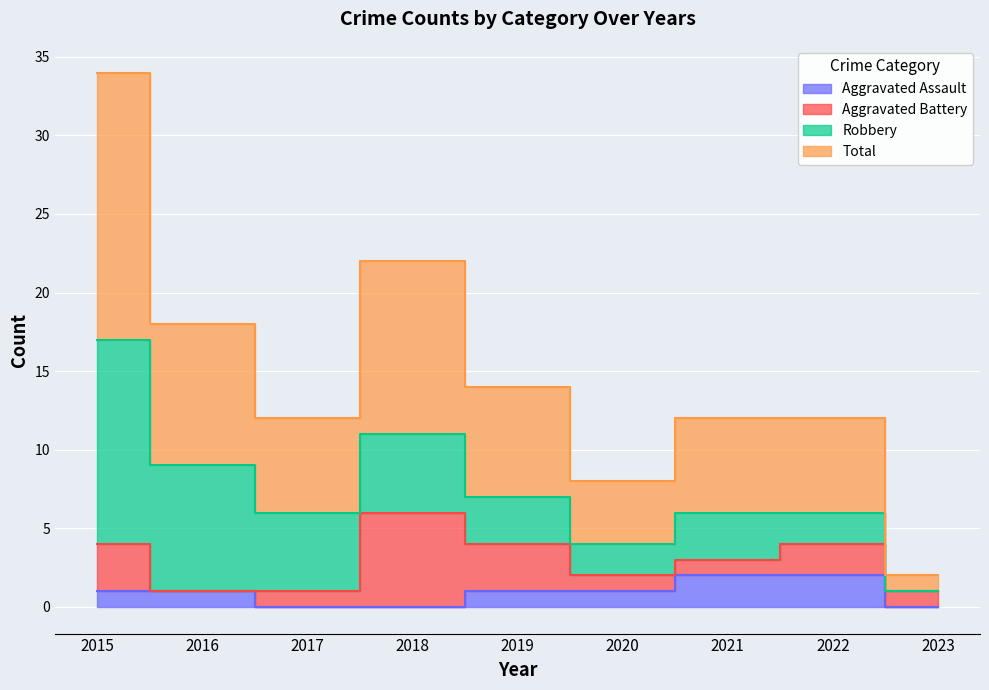

What is the approximate value of Aggravated Assault at 2019?

1